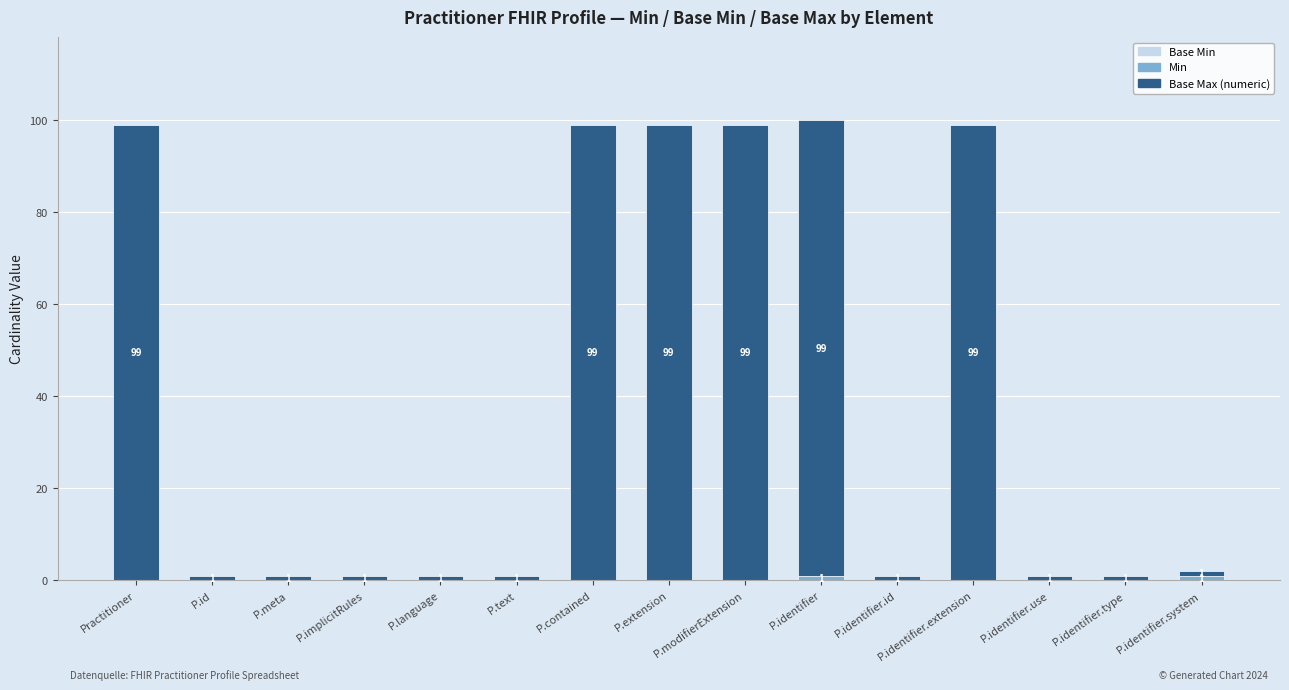

At which category is the sum across all series the highest?

P.identifier